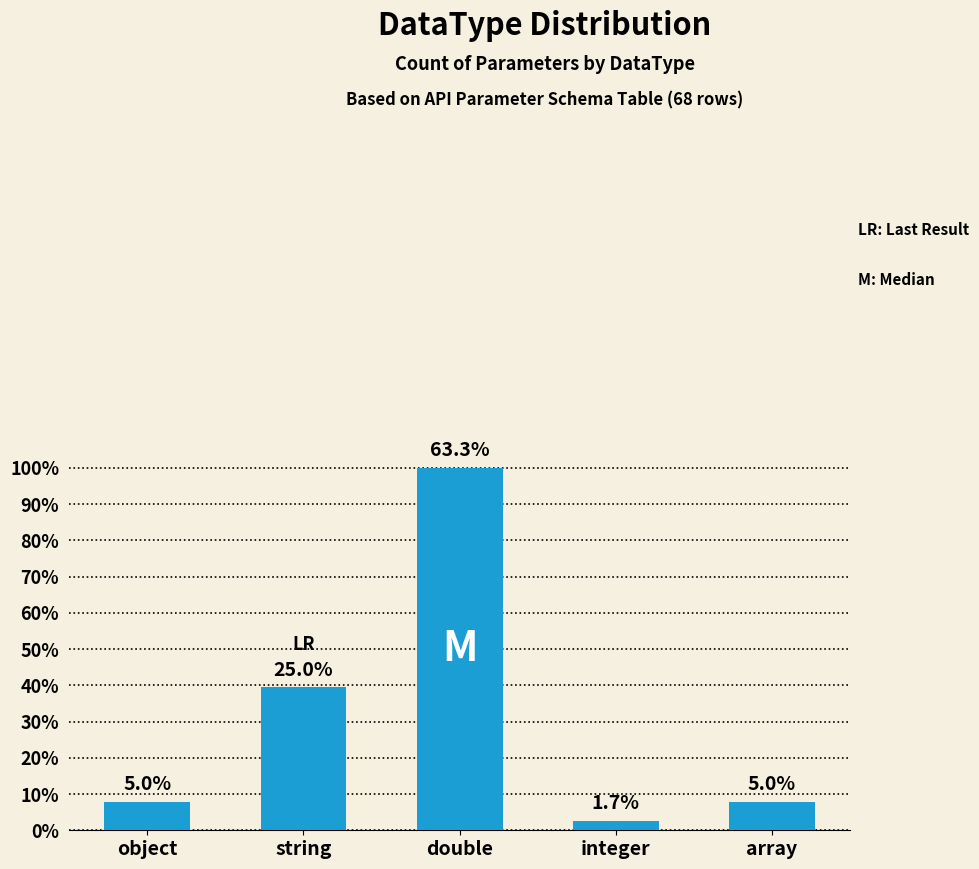

Are the bars horizontal?

No